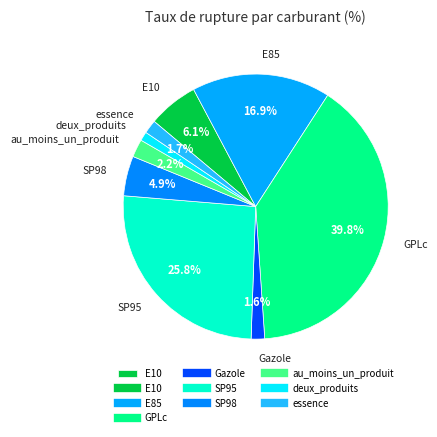

Is there a majority slice in this chart?

No